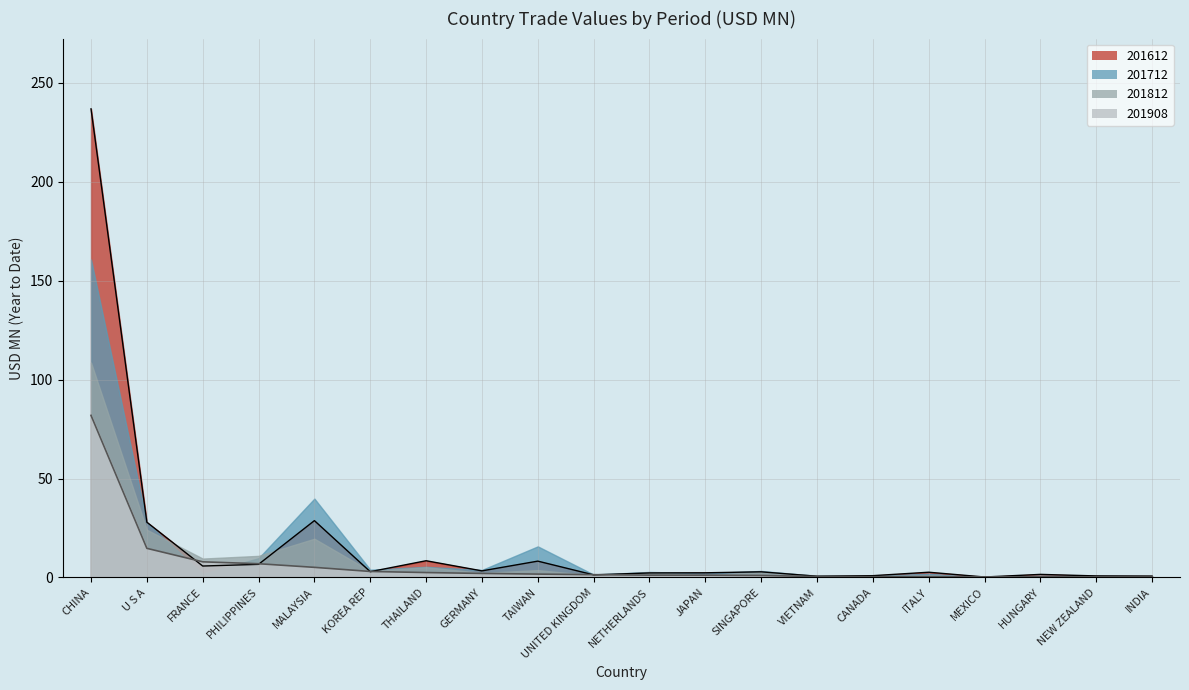

How many times do 201812 and 201612 cross each other?

8